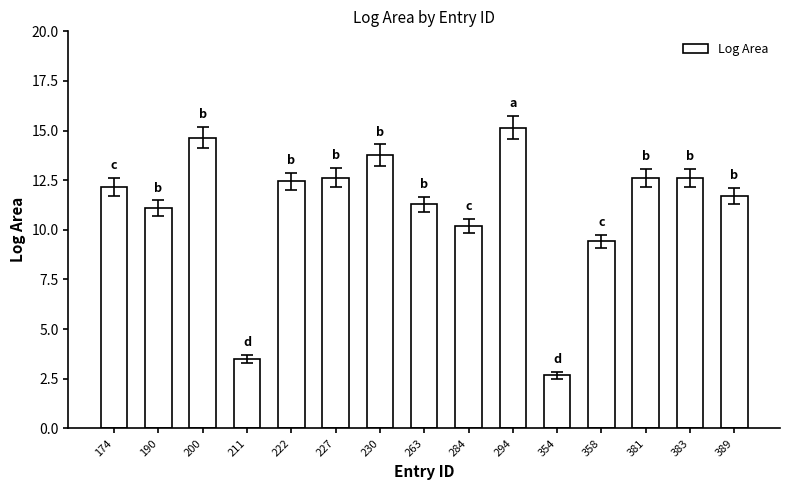

True or false: the data shows 19.2 at 230.

False